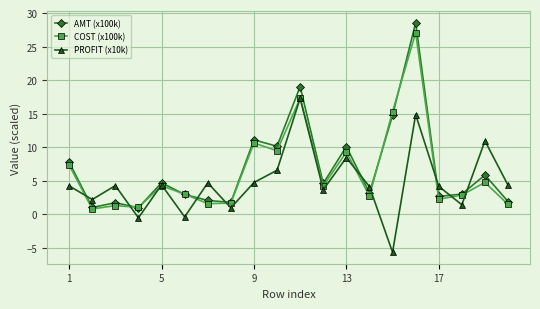

Rank the series by their maximum value, from highest to lowest.

AMT (x100k), COST (x100k), PROFIT (x10k)